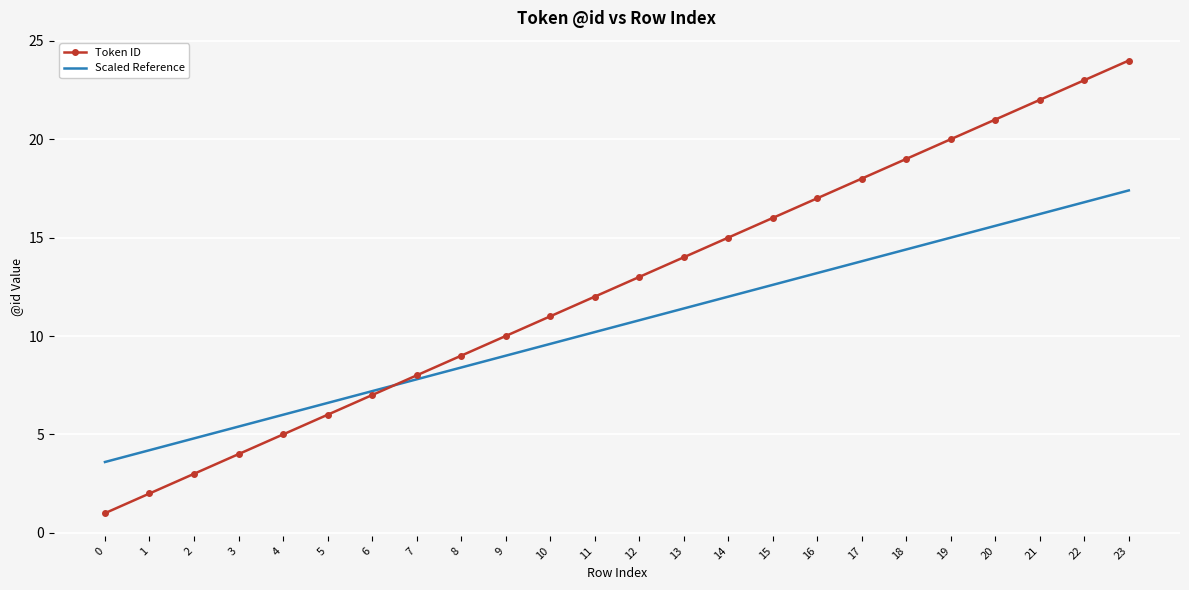

What is the total value across all series at 9?

19.0